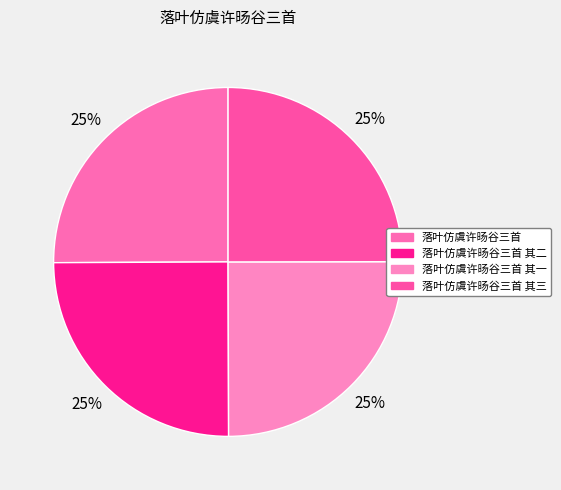

To the nearest percent, what percentage of the pie is 落叶仿虞许旸谷三首 其三?

25%